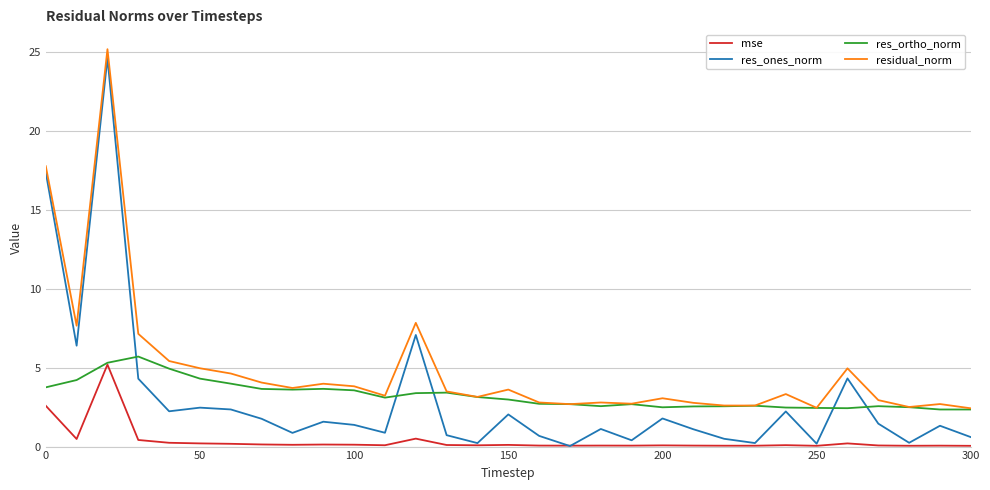

What is the difference between the maximum and minimum values in the res_ortho_norm series?

3.4